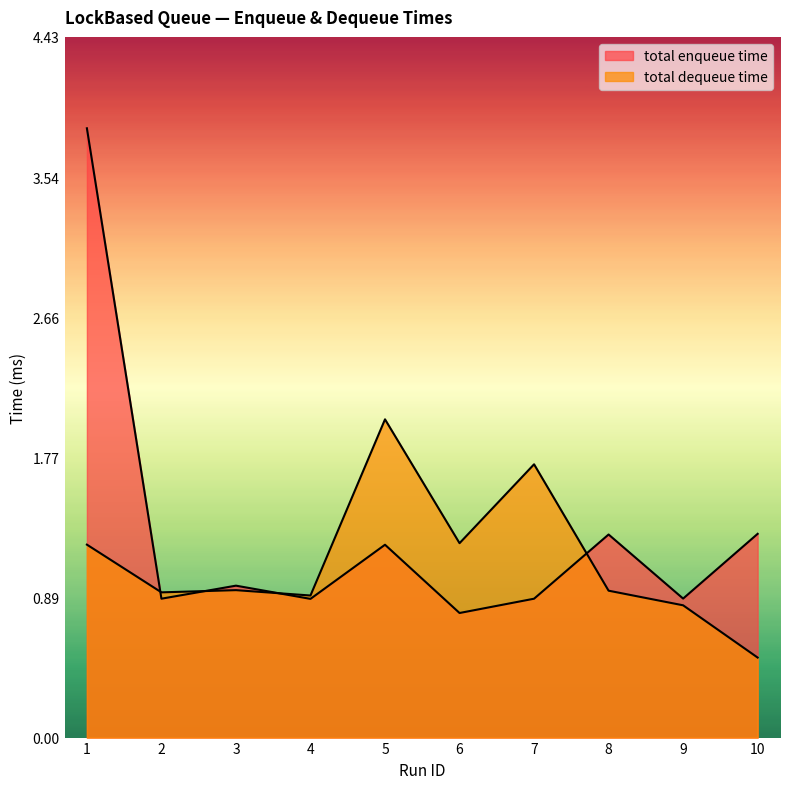

List the labels in order of total dequeue time value, largest first.

5, 7, 6, 1, 3, 8, 2, 4, 9, 10